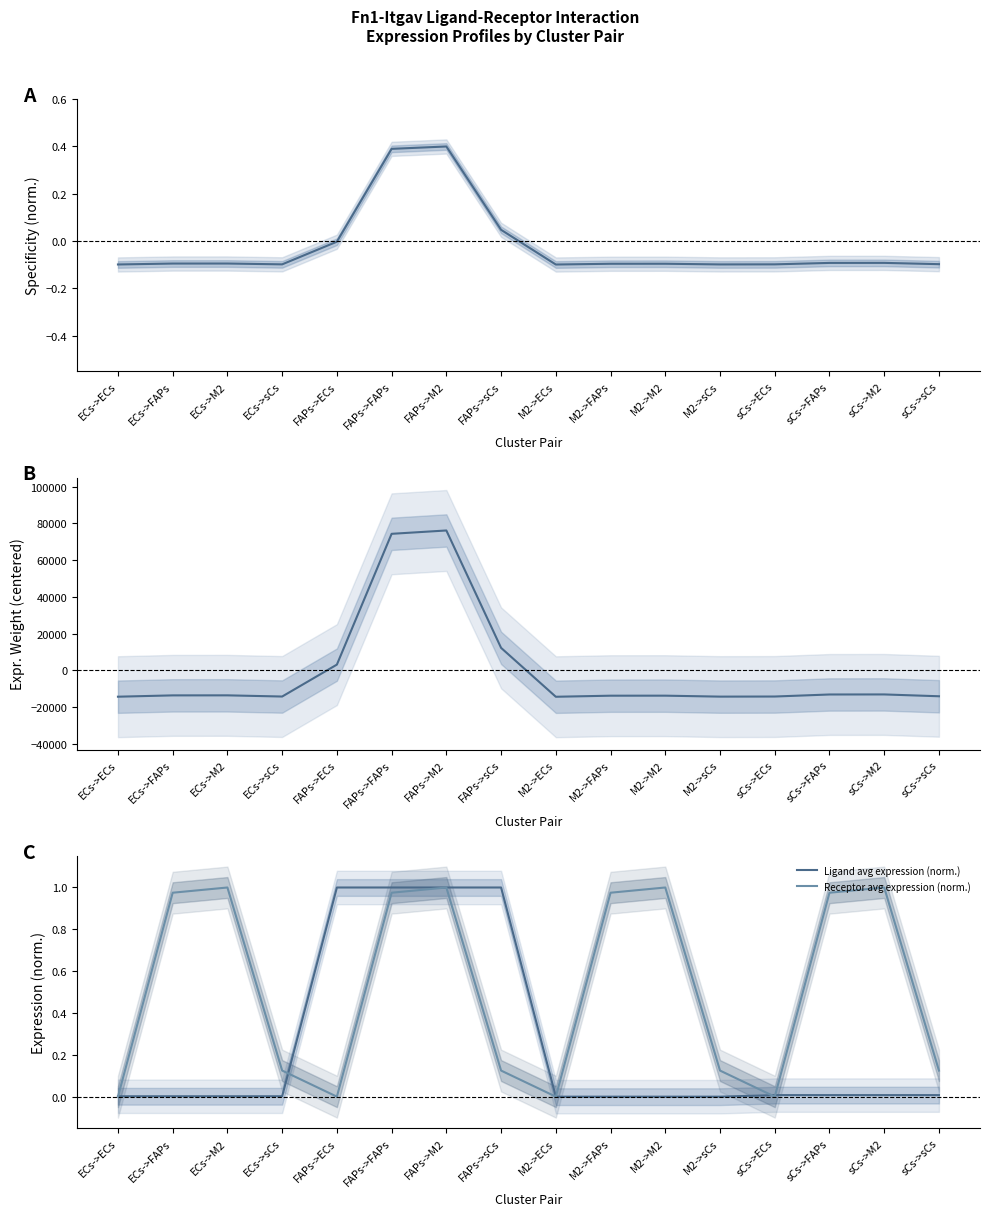

What is the maximum value for Ligand avg expression (norm.)?

1.0